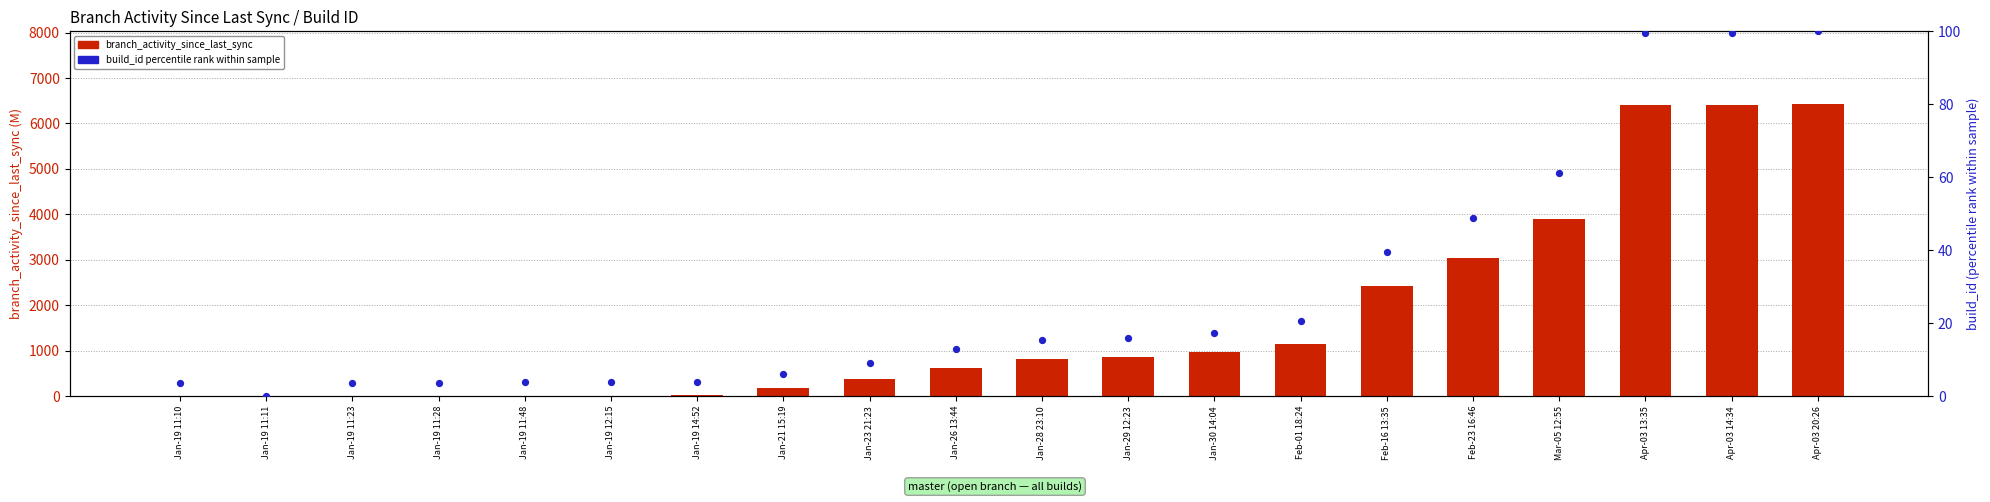

Which series has the largest Y range (max minus min)?

branch_activity_since_last_sync